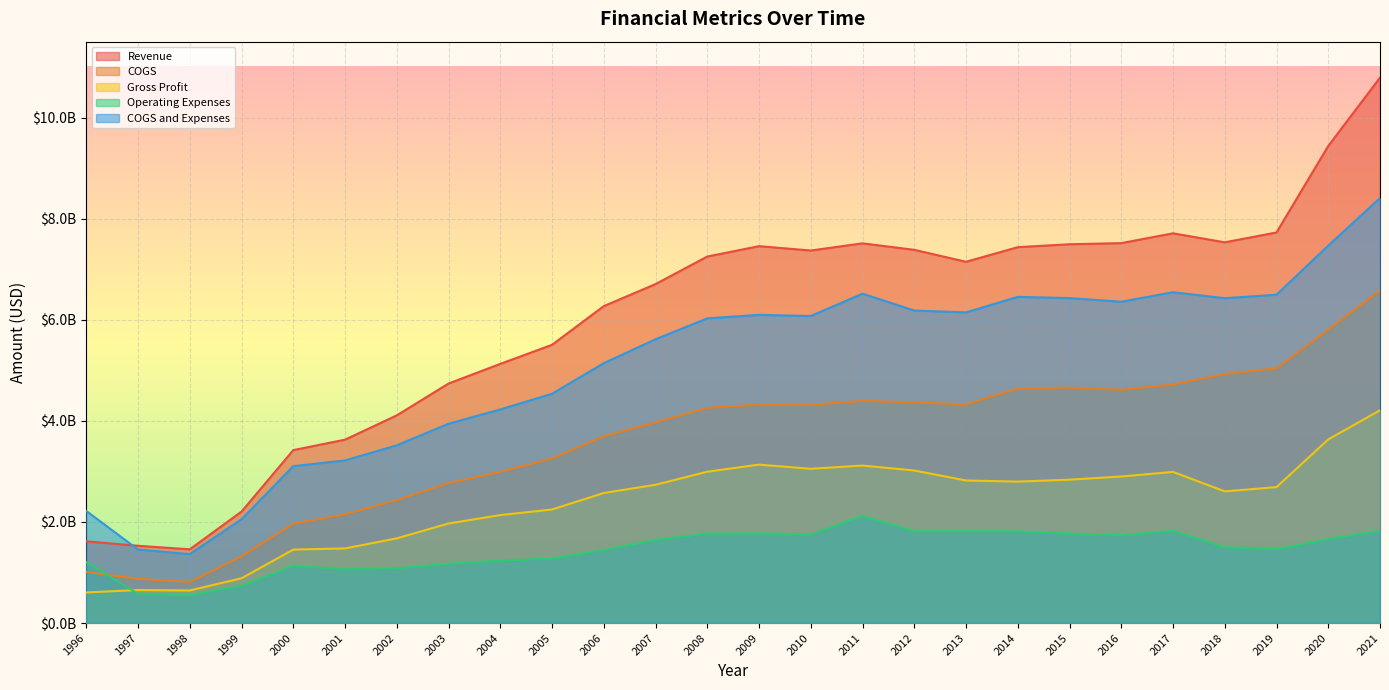

True or false: Gross Profit and COGS and Expenses intersect in this chart.

False